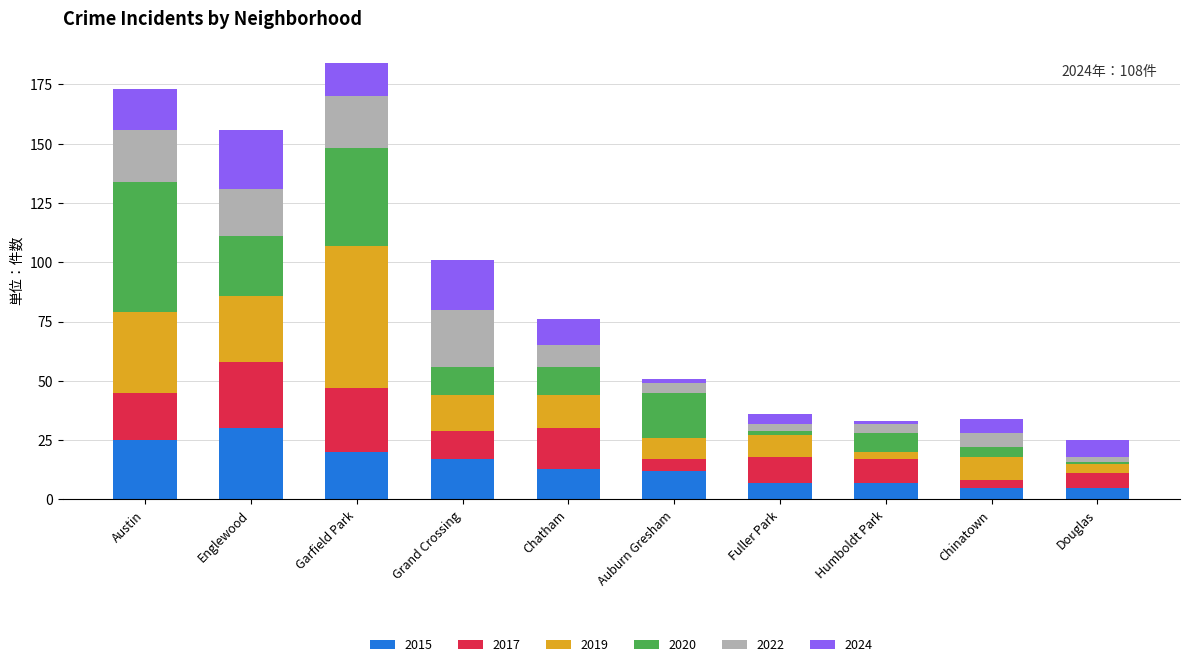

What is the highest value of the 2015 series?

30